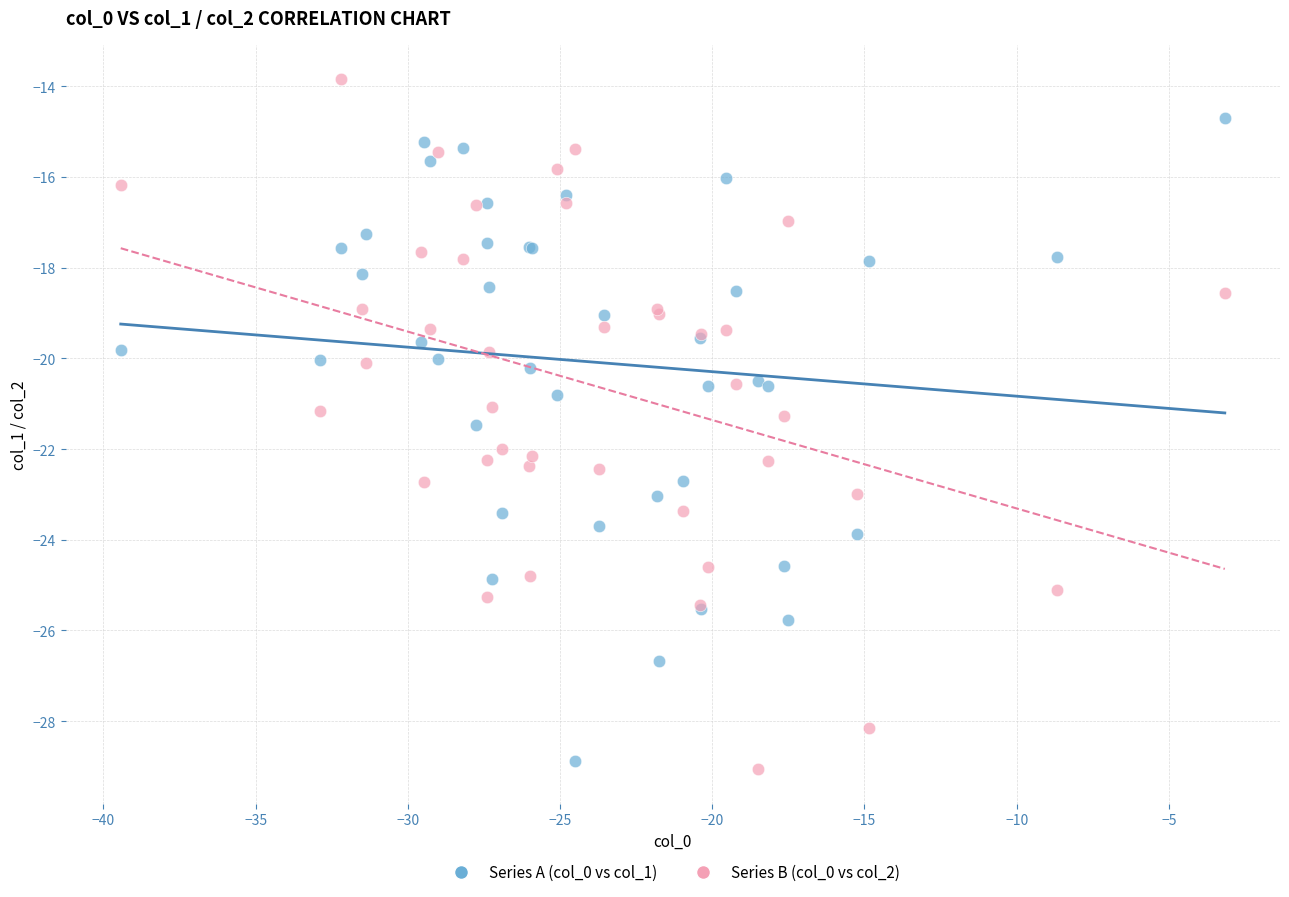

Which series reaches the maximum Y coordinate?

Series B (col_0 vs col_2)